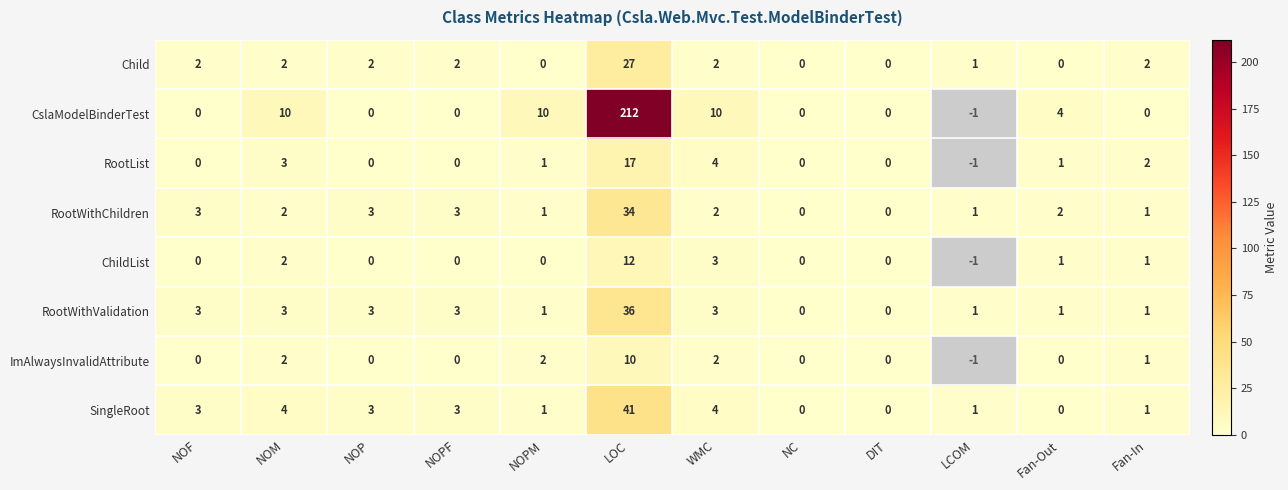

Which series changed the most between LOC and WMC?

CslaModelBinderTest